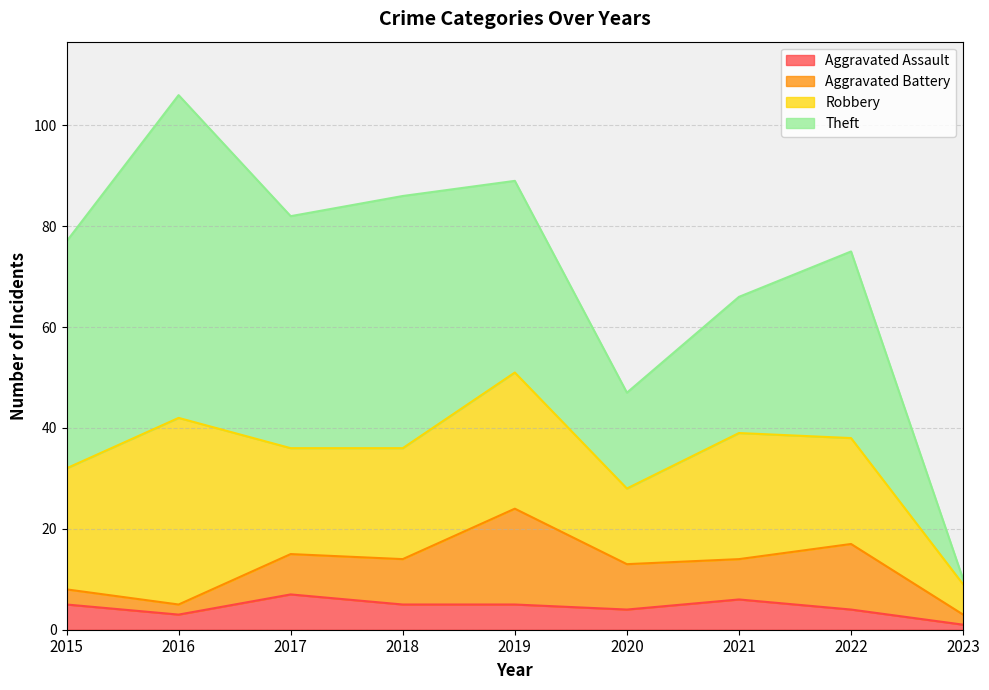

Does the chart display data point markers on the line(s)?

No